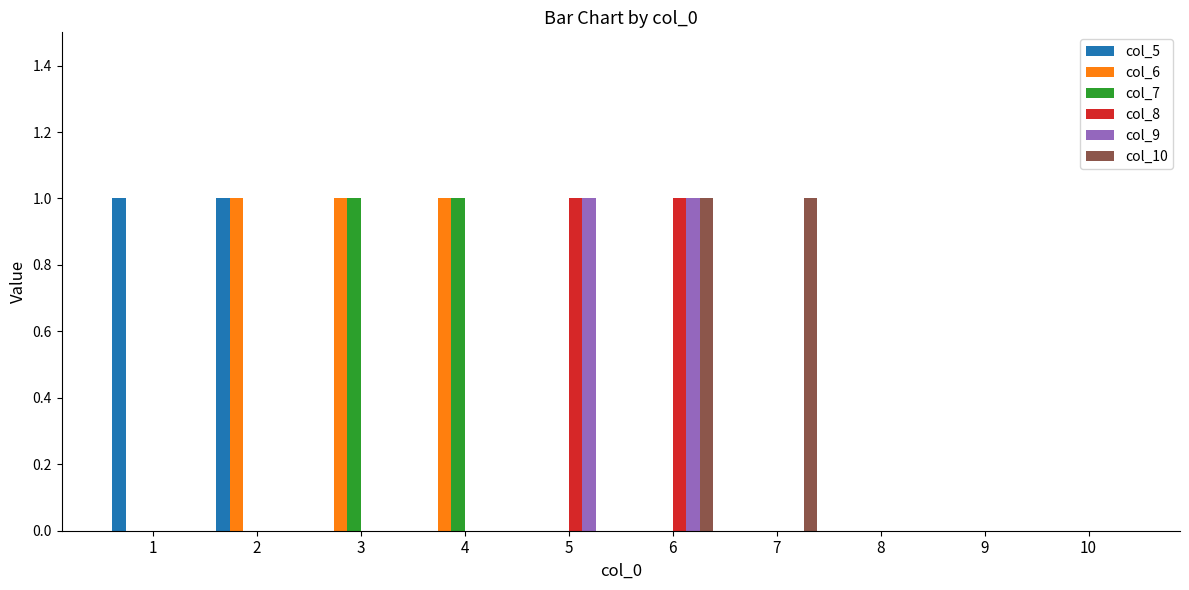

How many groups of bars are there?

10